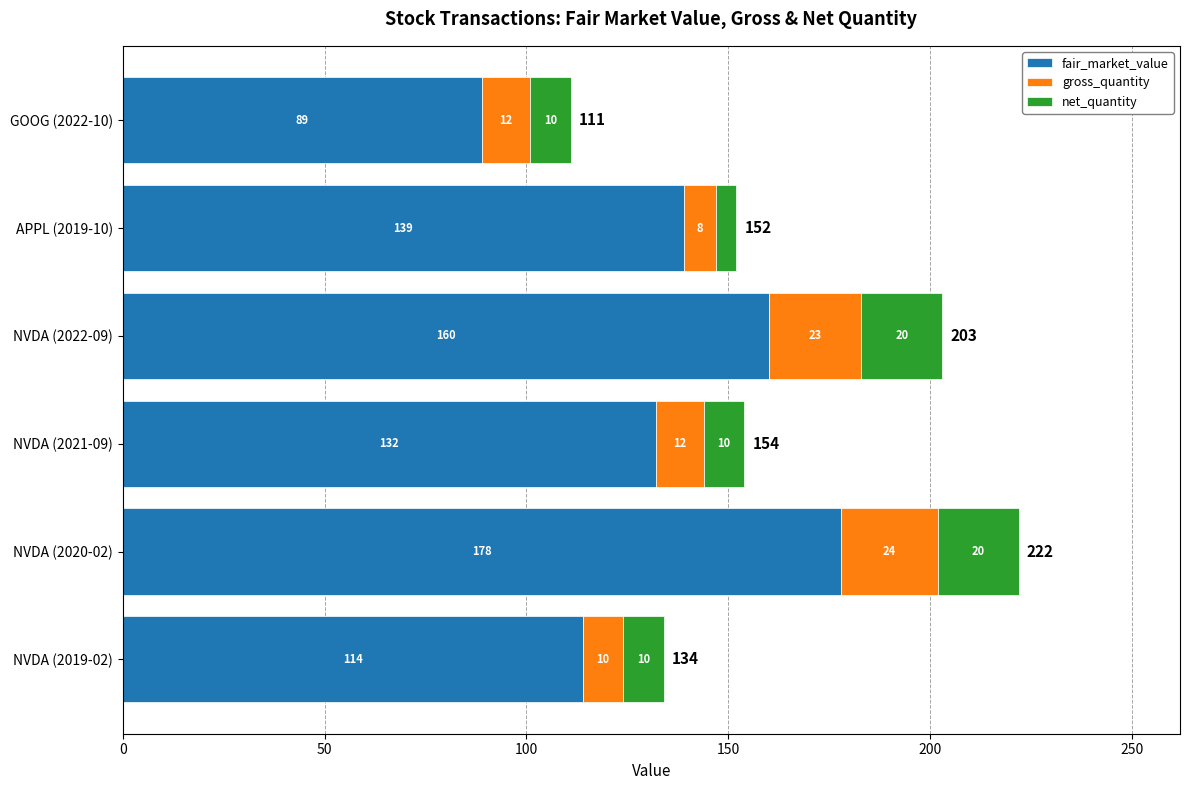

At which category is the sum across all series the highest?

NVDA (2020-02)